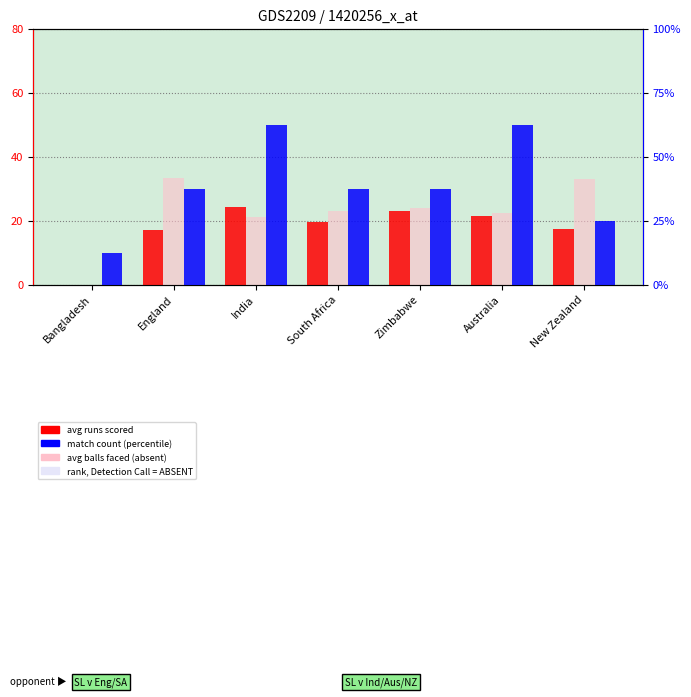

Reading right to left, transcribe all the data shown in this chart.

avg runs scored: 17.5	21.4	23.0	19.7	24.4	17.0	0.0
avg balls faced (absent): 33.0	22.5	24.0	23.0	21.0	33.3	0.0
match count (percentile): 2.0	5.0	3.0	3.0	5.0	3.0	1.0